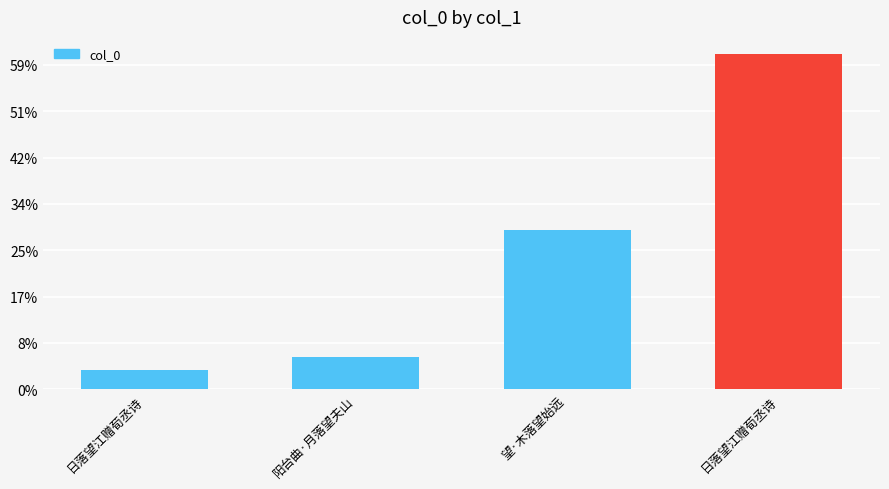

Reading right to left, what are all the values shown in this chart?

日落望江赠荀丞诗=724206	望·木落望始远=342981	阳台曲·月落望夫山=69649	日落望江赠荀丞诗=40625